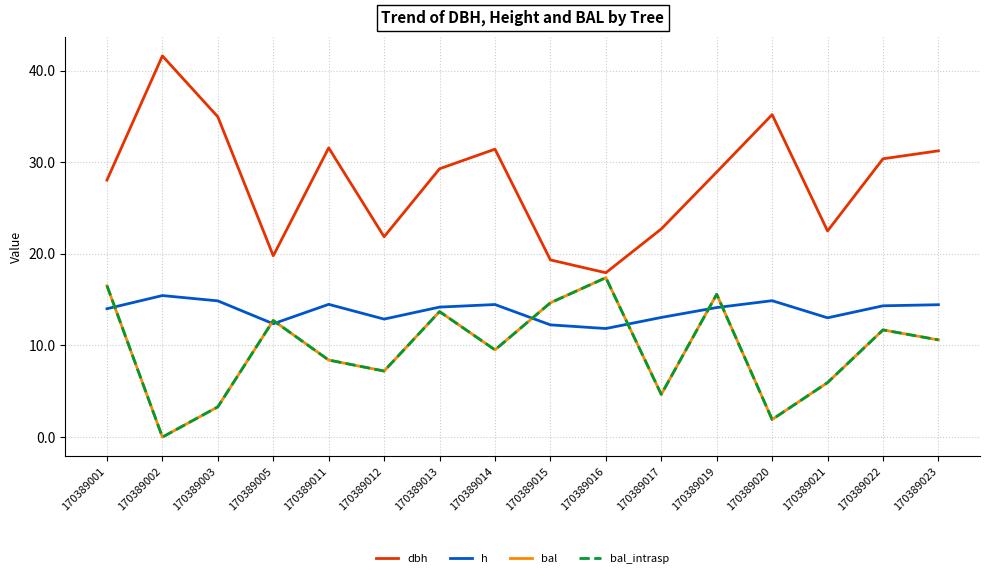

Between 170389014 and 170389021, which is larger?

170389014